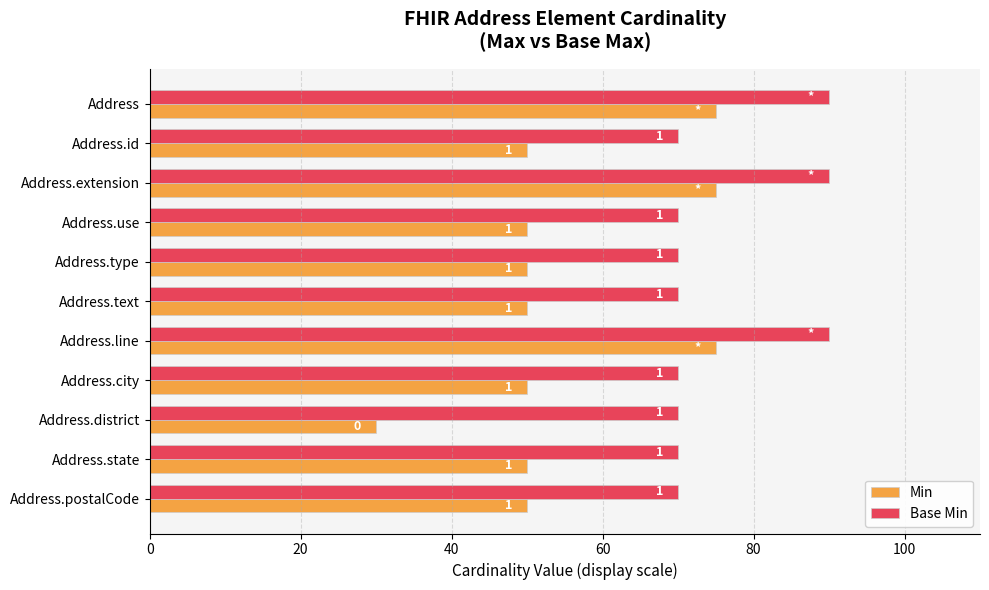

What are all the series names shown in the legend?

Min, Base Min